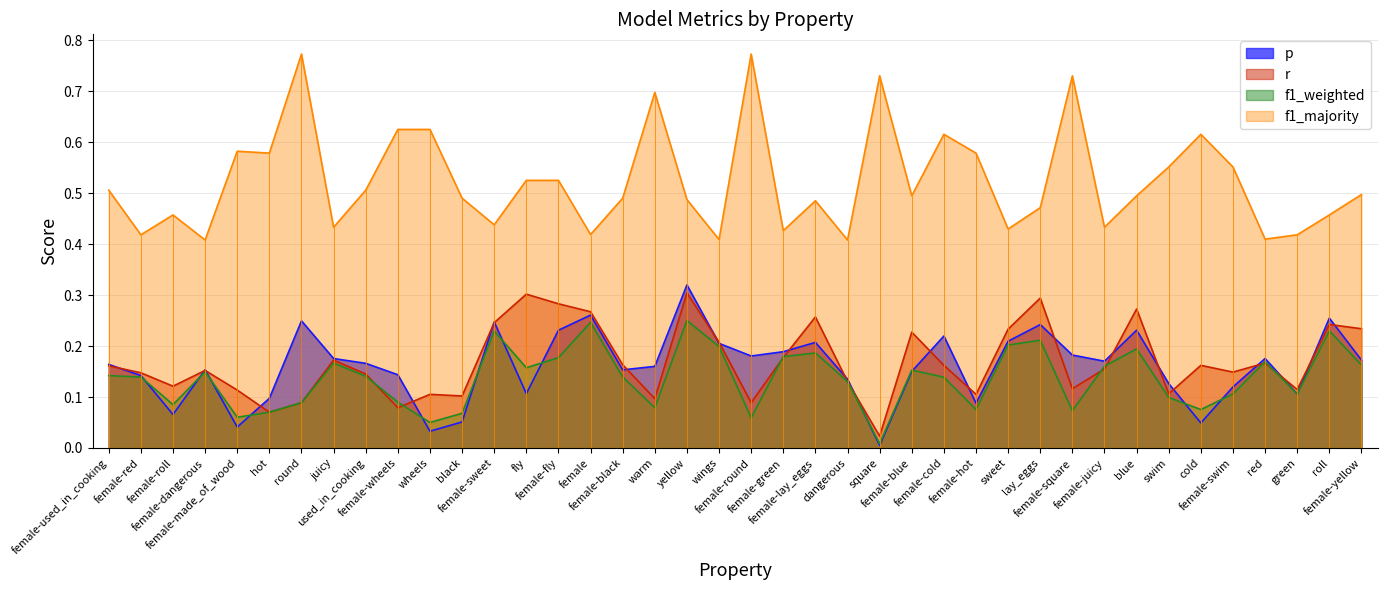

True or false: f1_majority and r intersect in this chart.

False